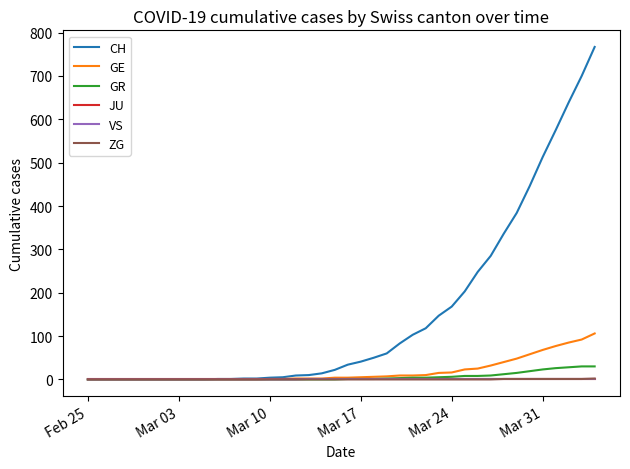

Which series has the largest total across all categories?

CH